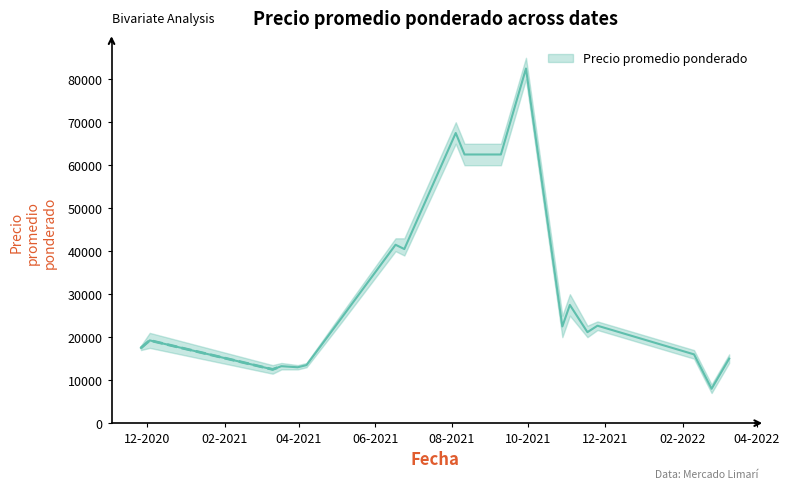

Reading left to right, what are all the values shown in this chart?

Precio promedio ponderado: 17500	19250	12500	13250	13000	13500	24500	41500	40500	67500	62500	62500	62500	82500	22500	27500	21167	22667	16000	8000	15000
Precio minimo: 17000	17500	11500	12500	12500	13000	23500	40000	39000	65000	60000	60000	60000	80000	20000	25000	20000	21667	15000	7000	14000
Precio maximo: 18000	21000	13500	14000	13500	14000	25500	43000	43000	70000	65000	65000	65000	85000	25000	30000	22667	23667	17000	9000	16000